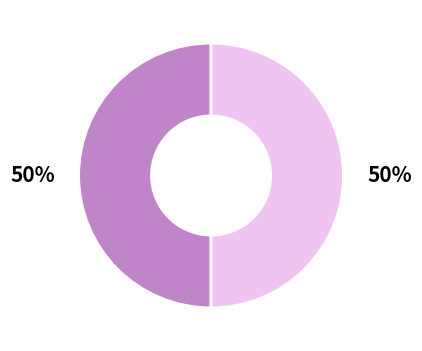

Which category has the smallest portion of the pie?

Total scripts passed